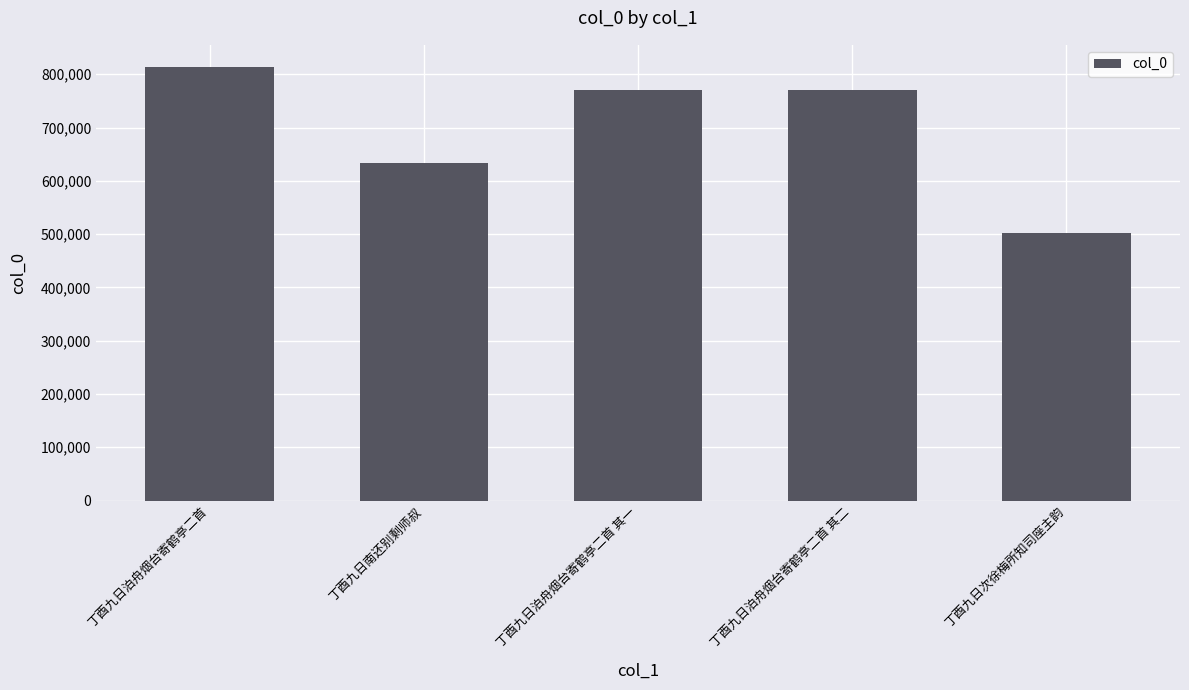

The chart shows a value of 633520 at 丁酉九日南还别剩师叔. True or false?

True